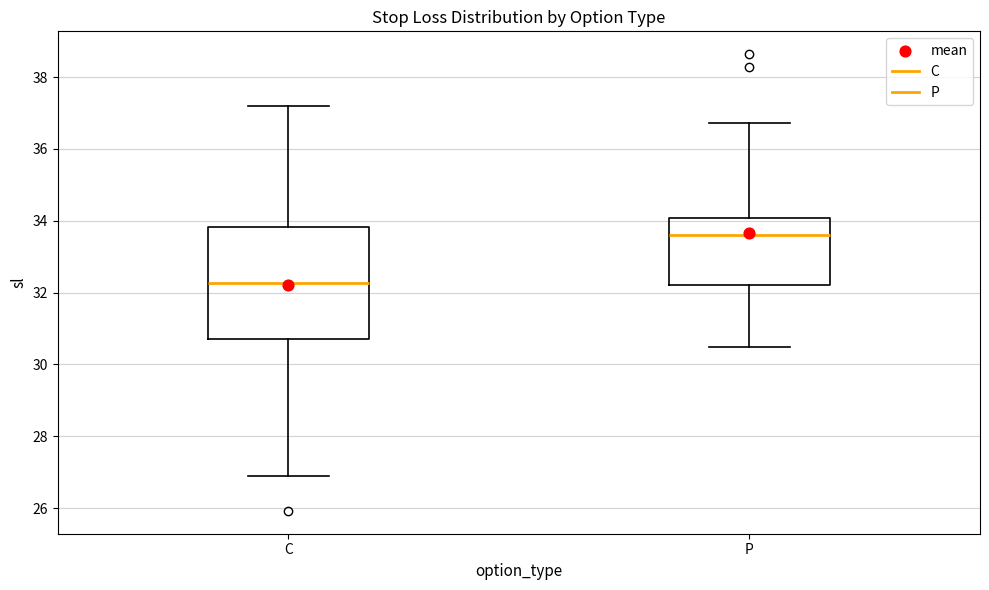

Which box is the tallest, from its lower edge to its upper edge?

C